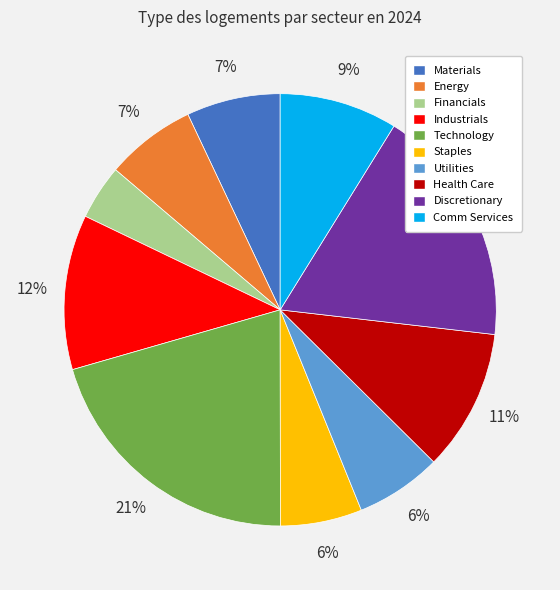

The Health Care slice represents 1% of the pie. True or false?

False